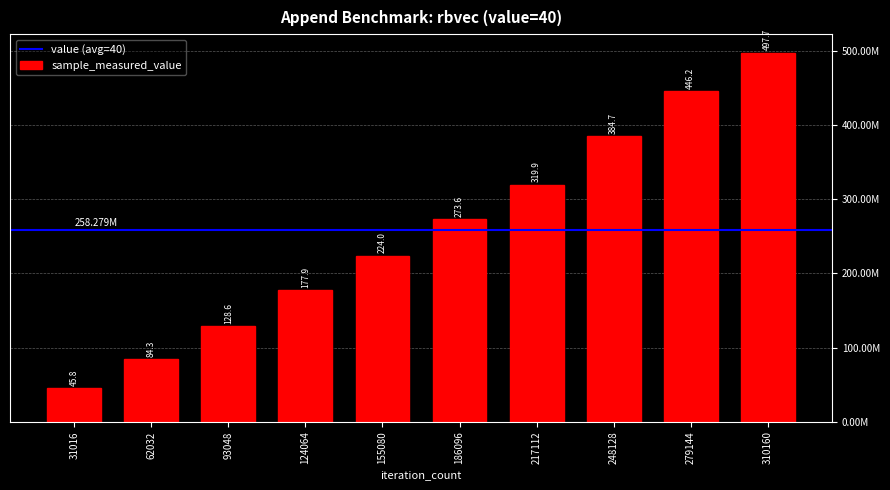

Reading left to right, what are all the values shown in this chart?

31016=45758423	62032=84333107	93048=128645073	124064=177874413	155080=224034559	186096=273602729	217112=319869939	248128=384714803	279144=446236218	310160=497722809